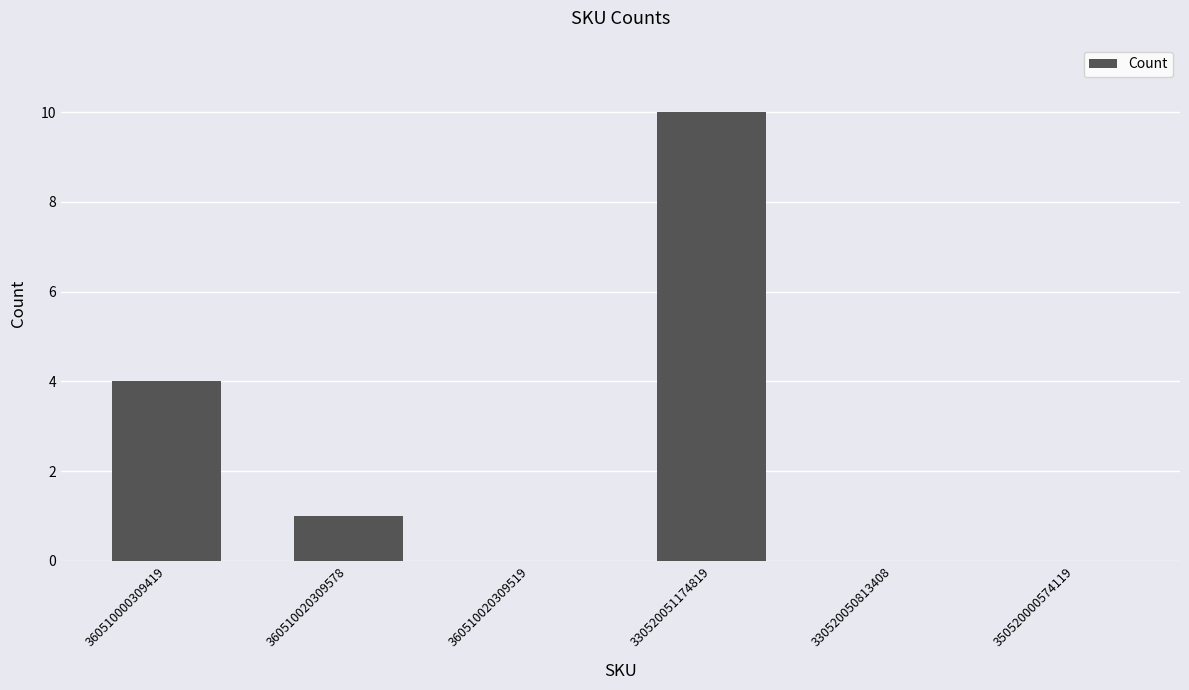

What is the sum of the values at 330520050813408 and 330520051174819?

10